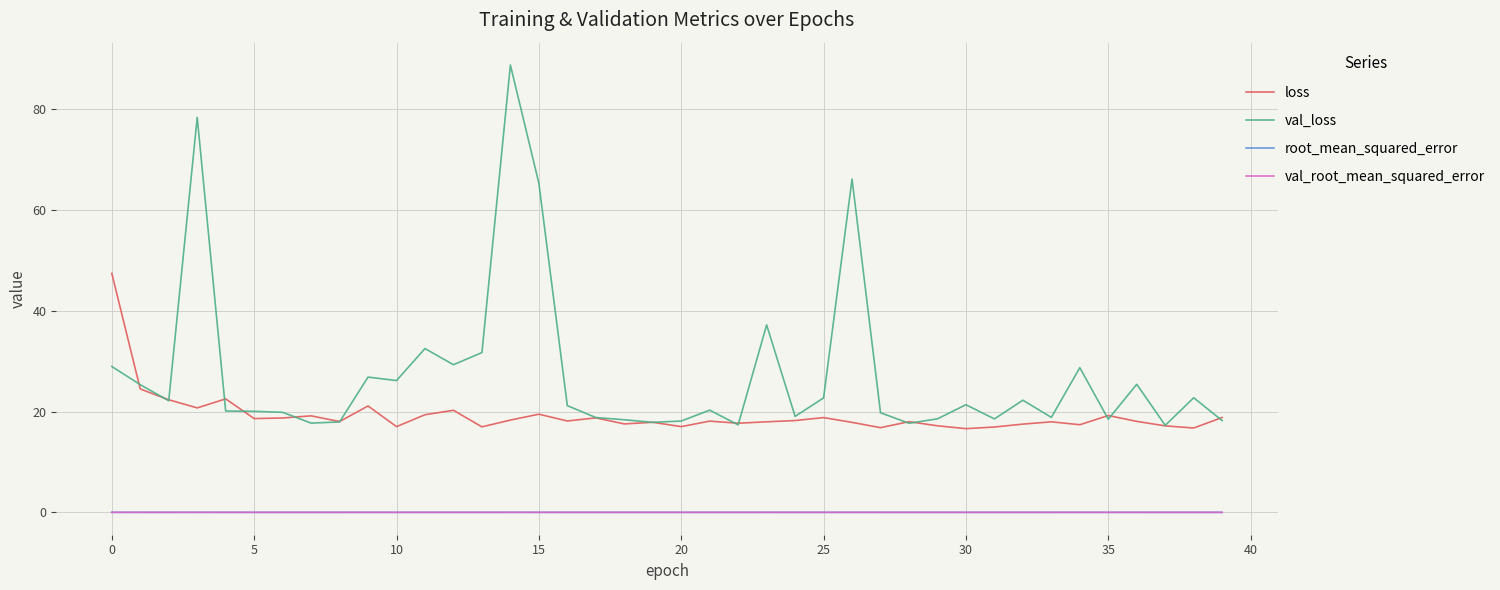

Which series has the largest total across all categories?

val_loss